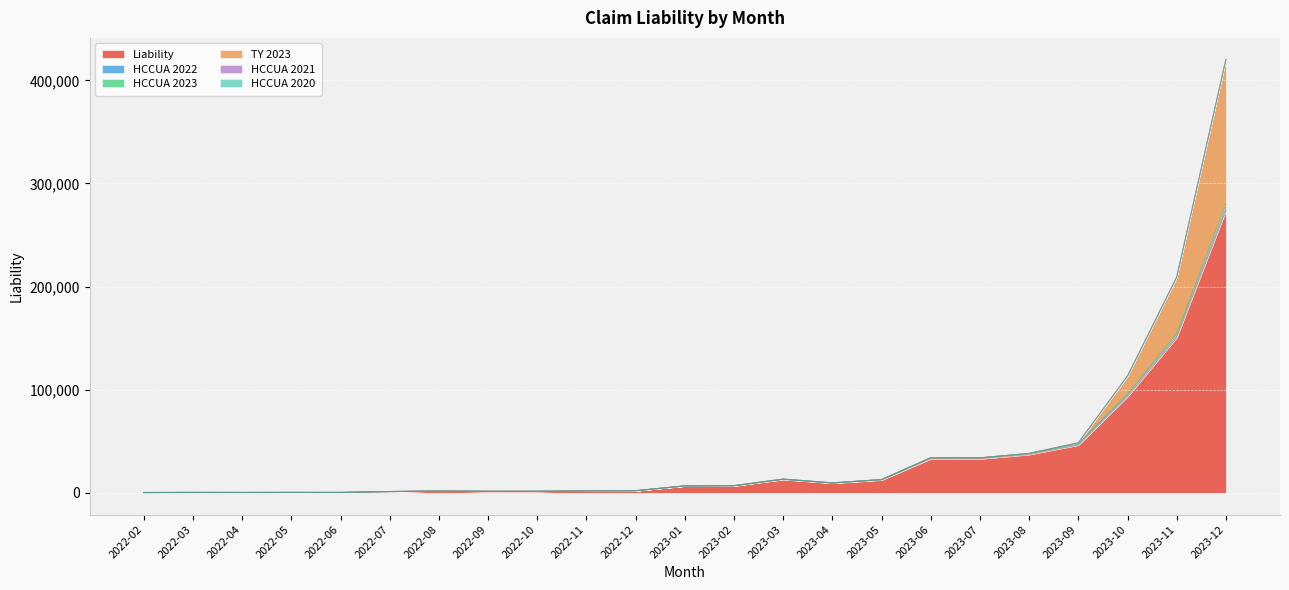

Where is the first local maximum for TY 2023?

2022-03